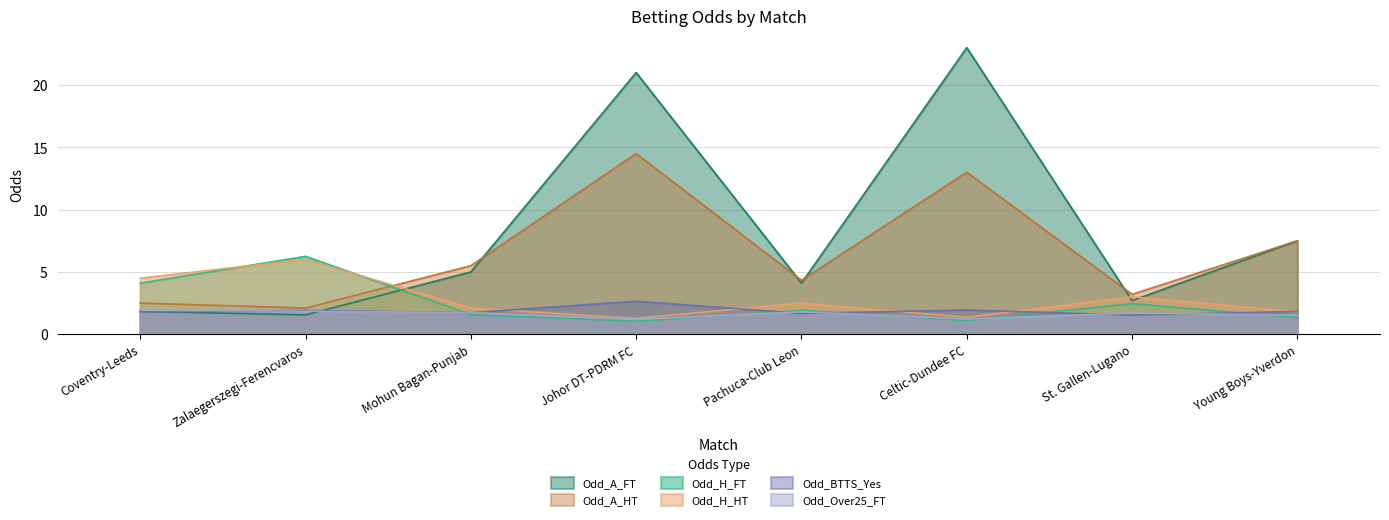

What is the label of the 5th point from the right?

Johor DT-PDRM FC